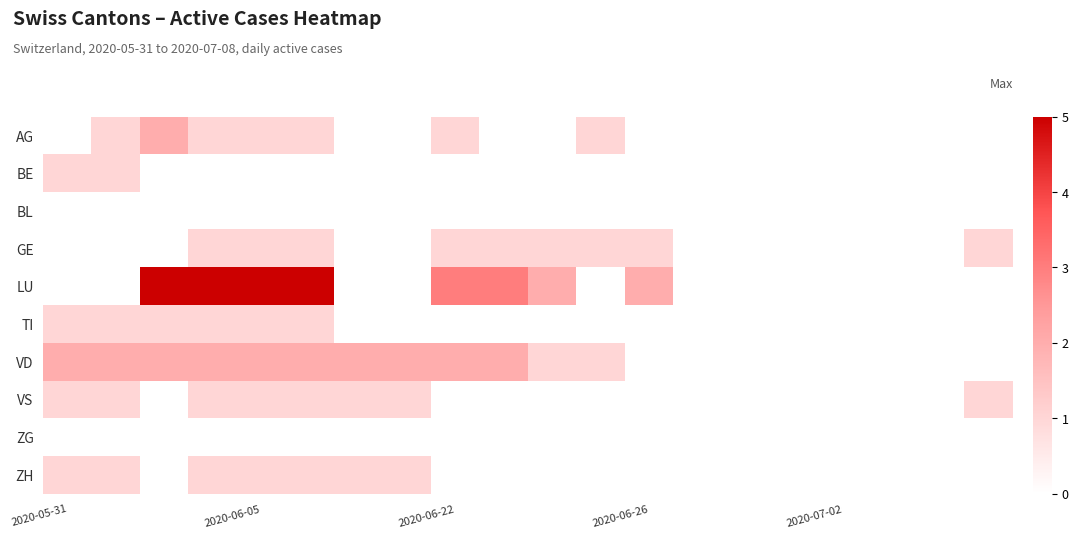

List the series in order of their peak value, highest first.

LU, AG, VD, BE, GE, TI, VS, ZH, BL, ZG